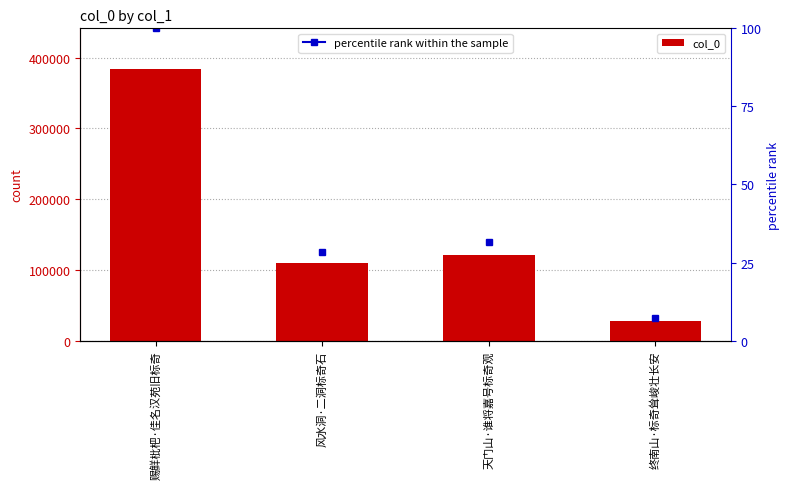

What is the label of the 2nd bar from the left?

风水洞·二洞标奇石